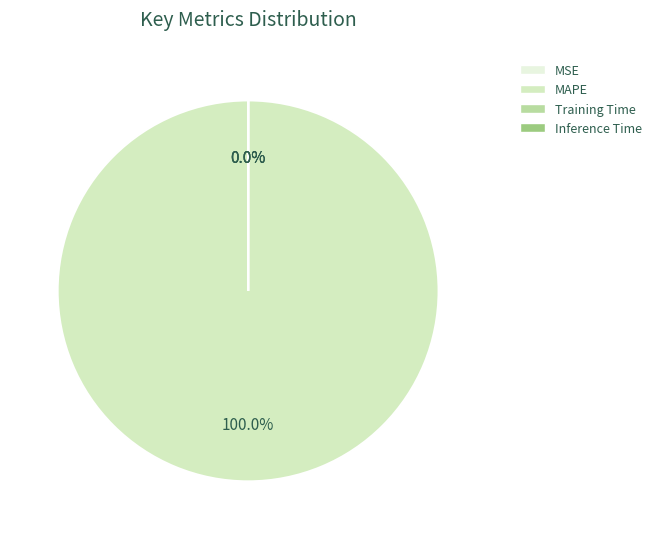

True or false: MAPE accounts for 89% of the total.

False